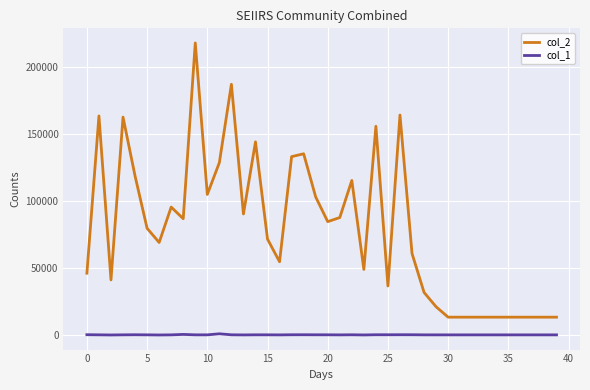

What are all the series names shown in the legend?

col_2, col_1